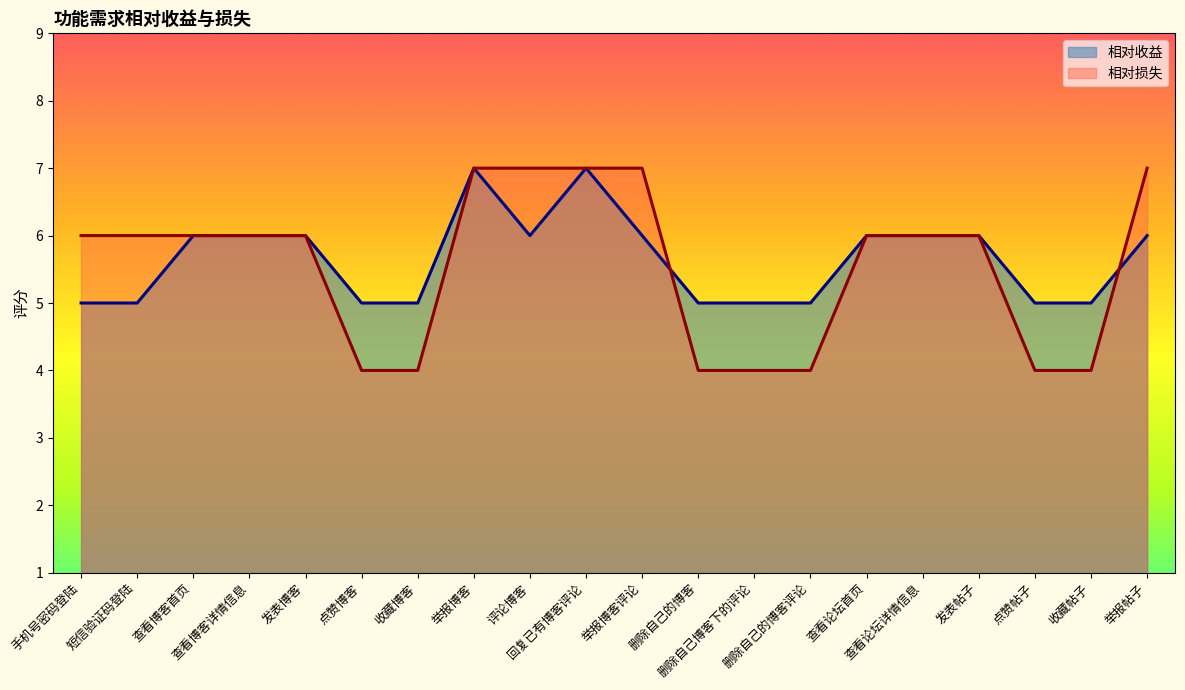

What is the minimum value shown in the chart?

4